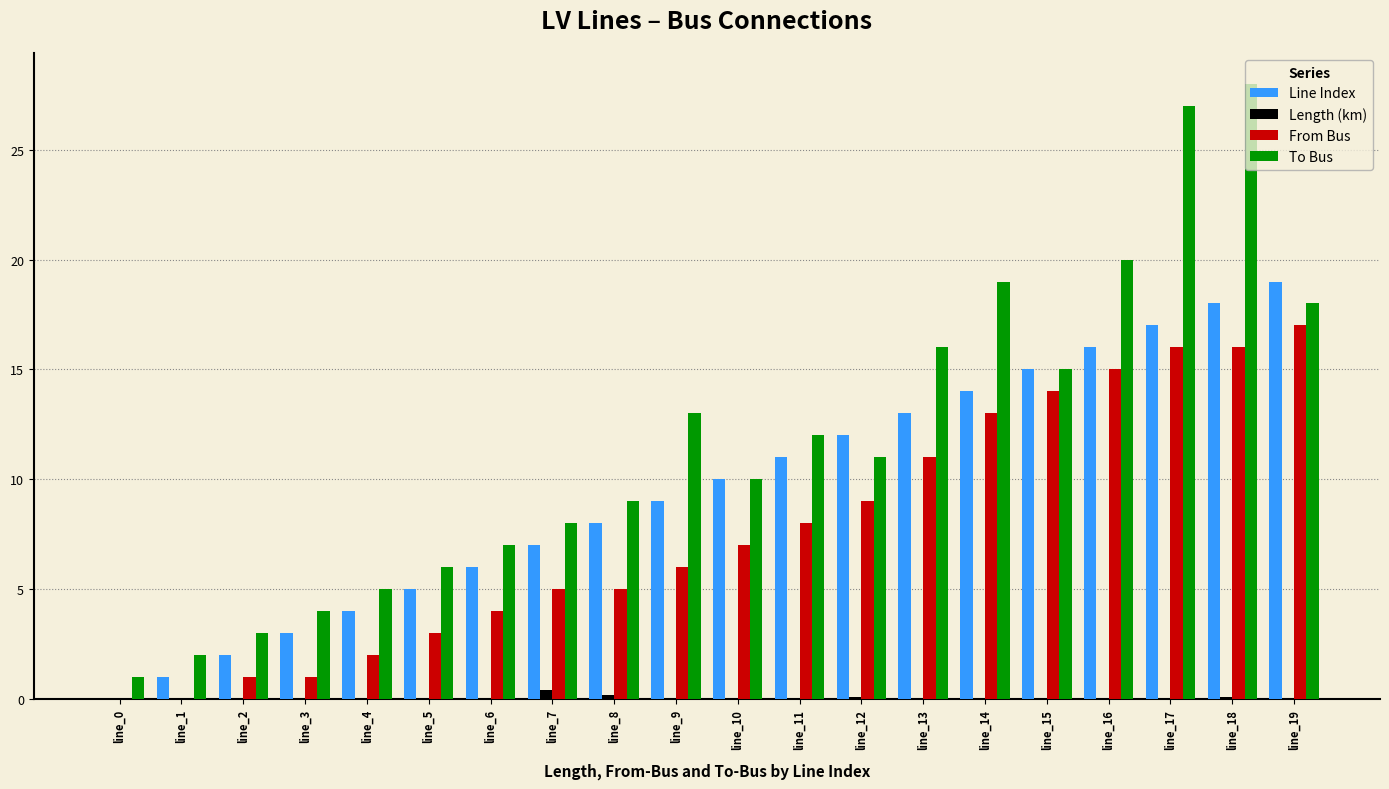

Read the To Bus value at line_16.

20.0